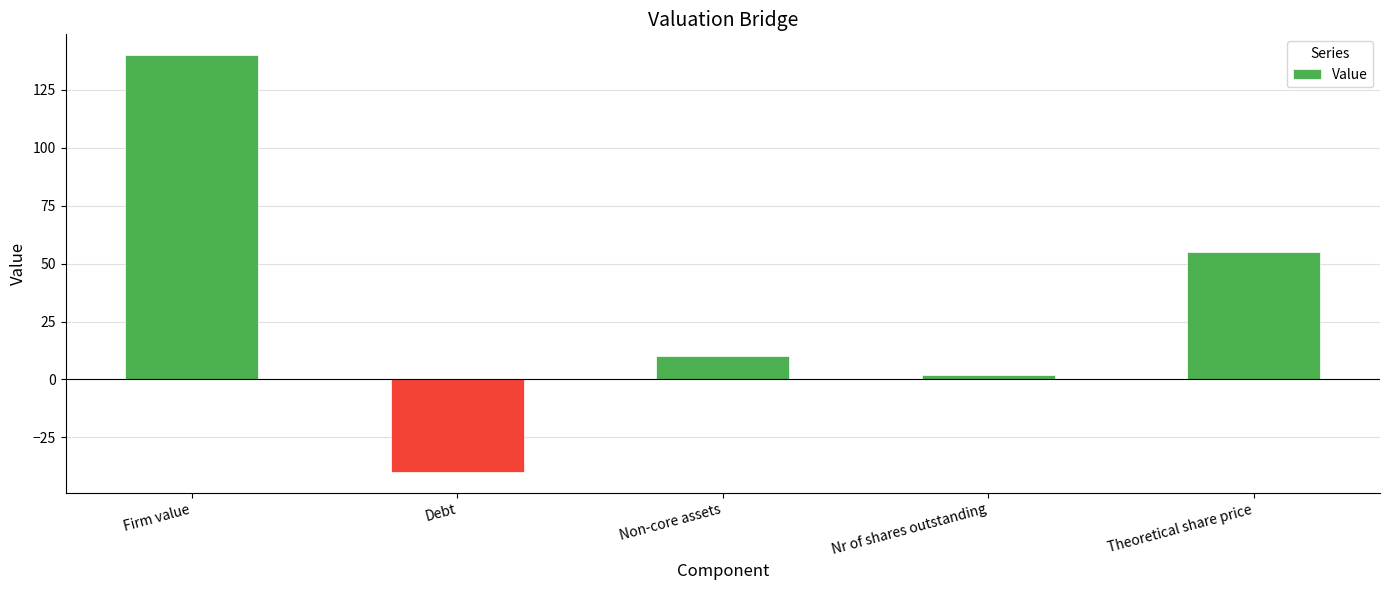

What is the label of the 2nd bar from the right?

Nr of shares outstanding